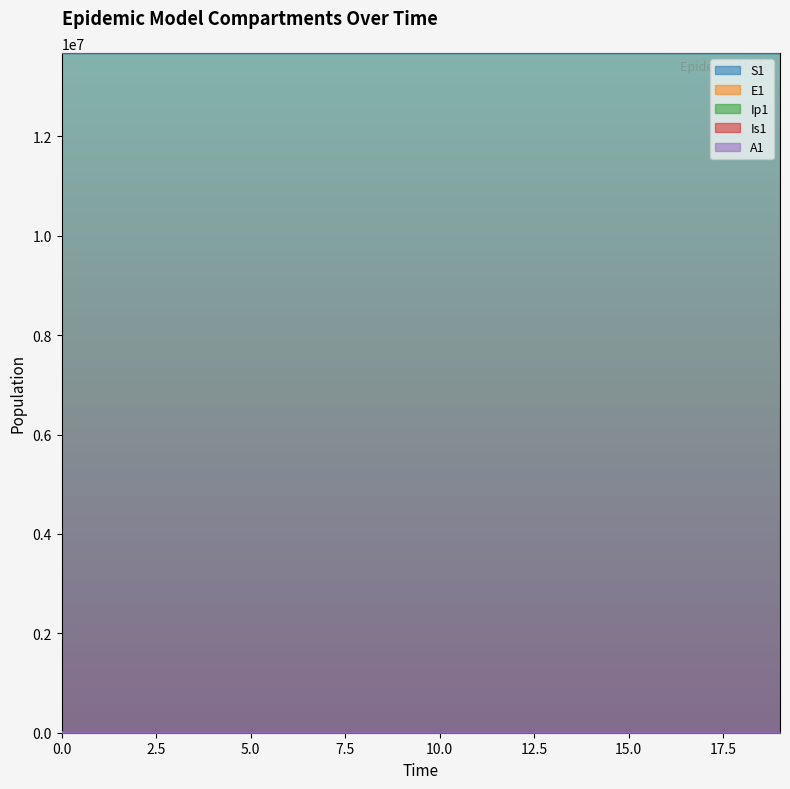

What is the value of the Is1 point at the 19th from the left?

31.9